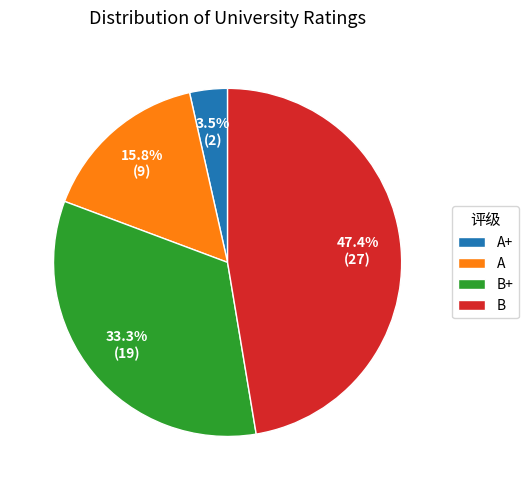

How many segments does this pie chart have?

4